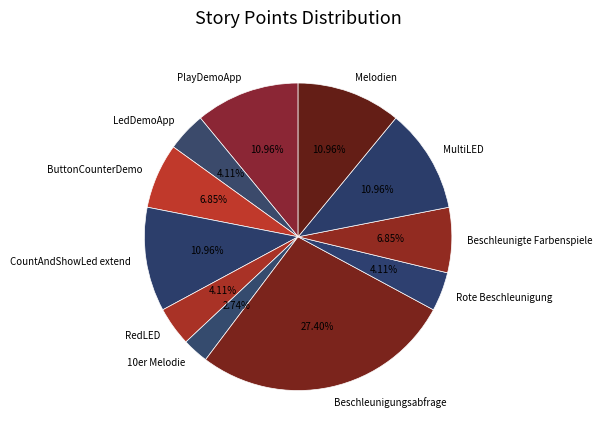

What is the largest slice in the pie chart?

Beschleunigungsabfrage